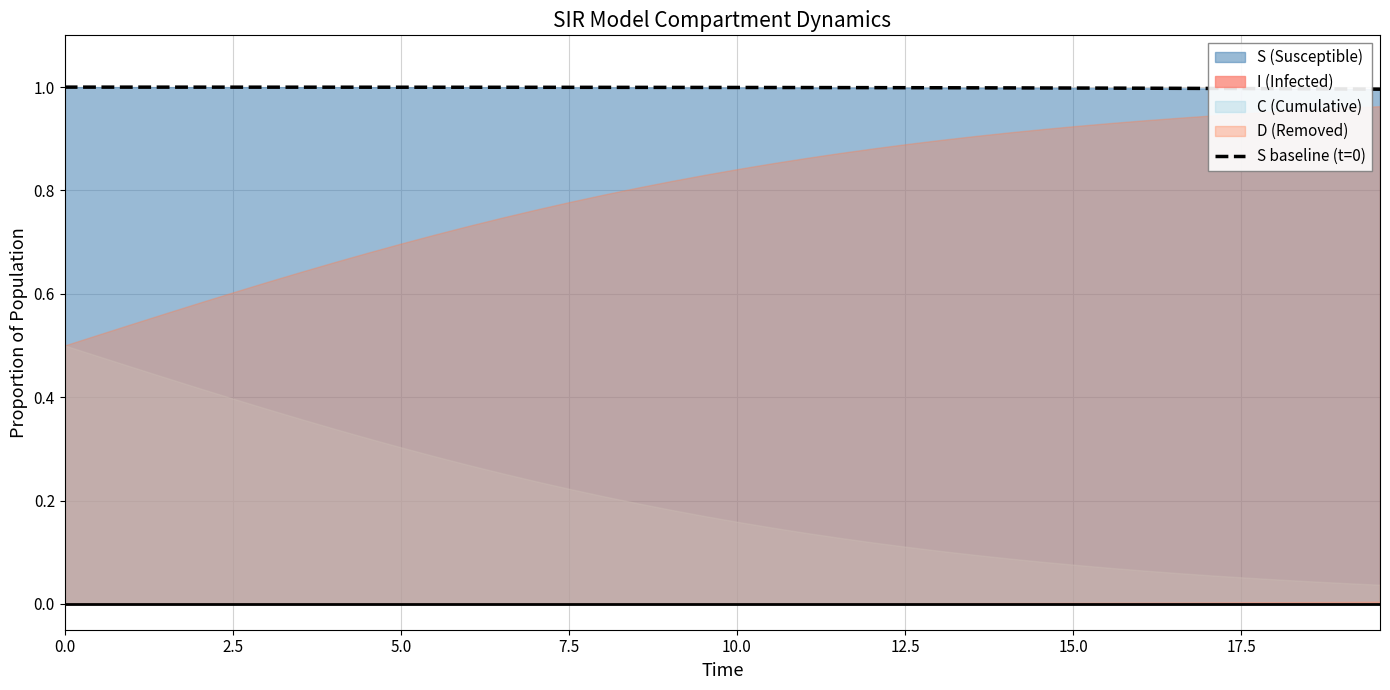

What is the minimum value for S baseline (t=0)?

1.0